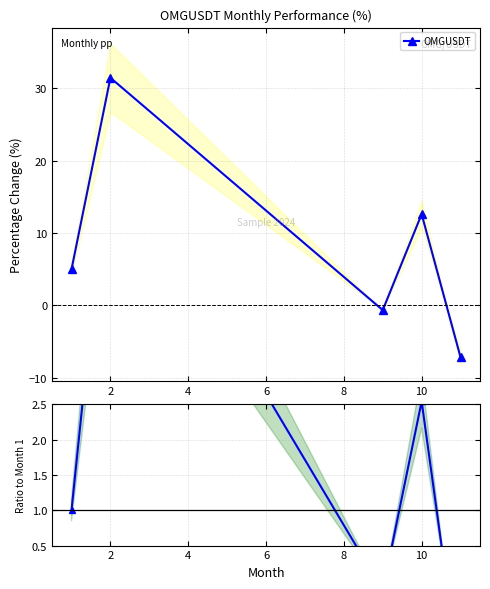

Where is OMGUSDT nearest to the value 12?

10